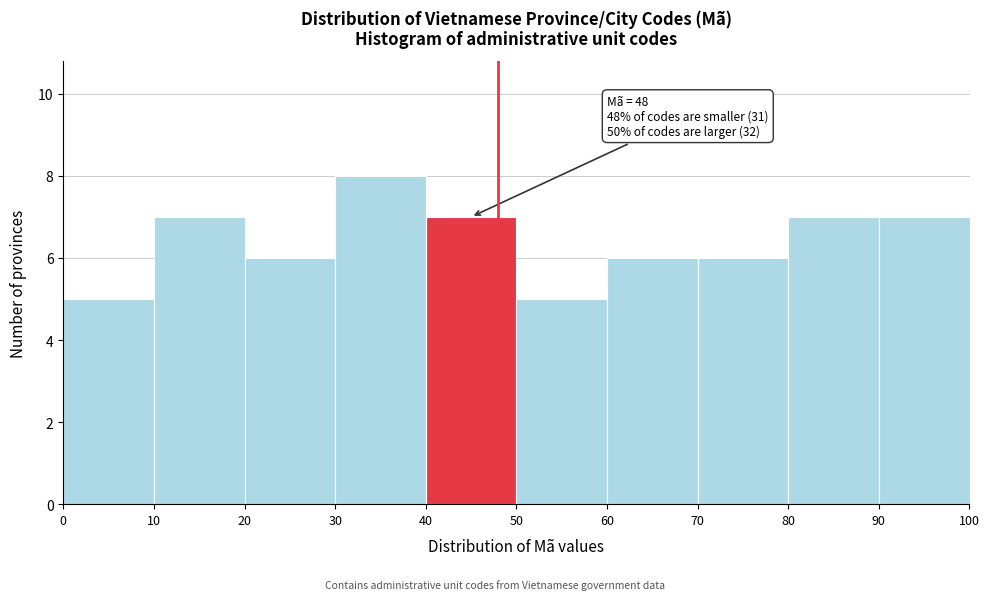

Over which range of the x-axis is the bar tallest?

30 to 40